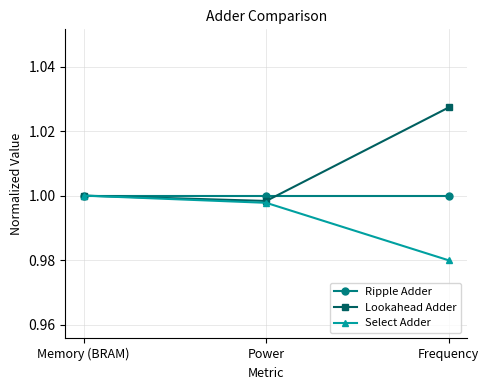

How many distinct data groups are displayed?

3